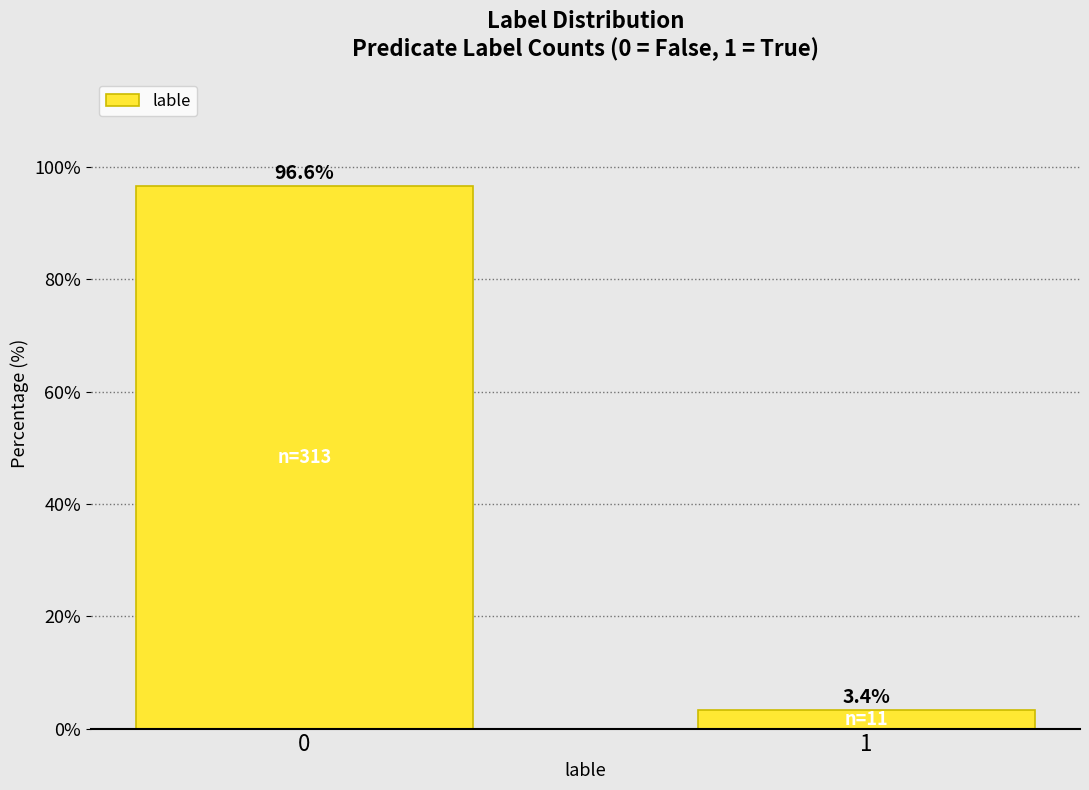

Reading left to right, what are all the values shown in this chart?

96.6	3.4